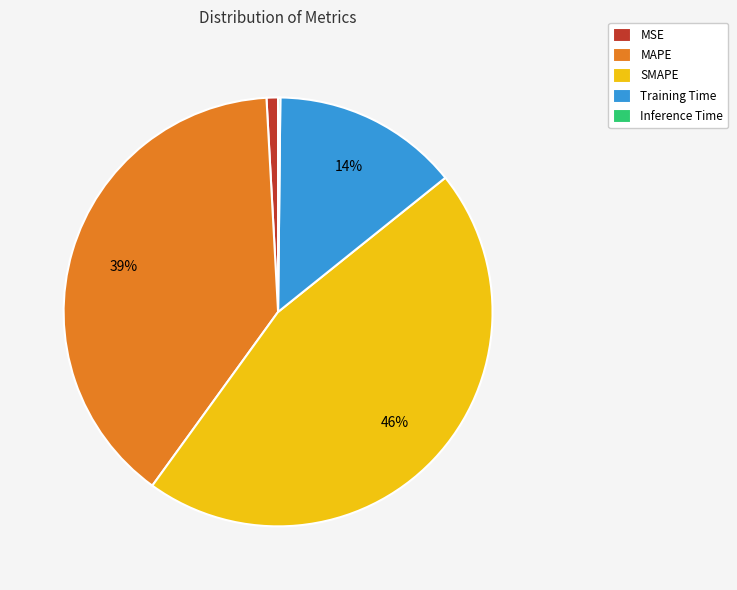

True or false: Training Time accounts for 14% of the total.

True